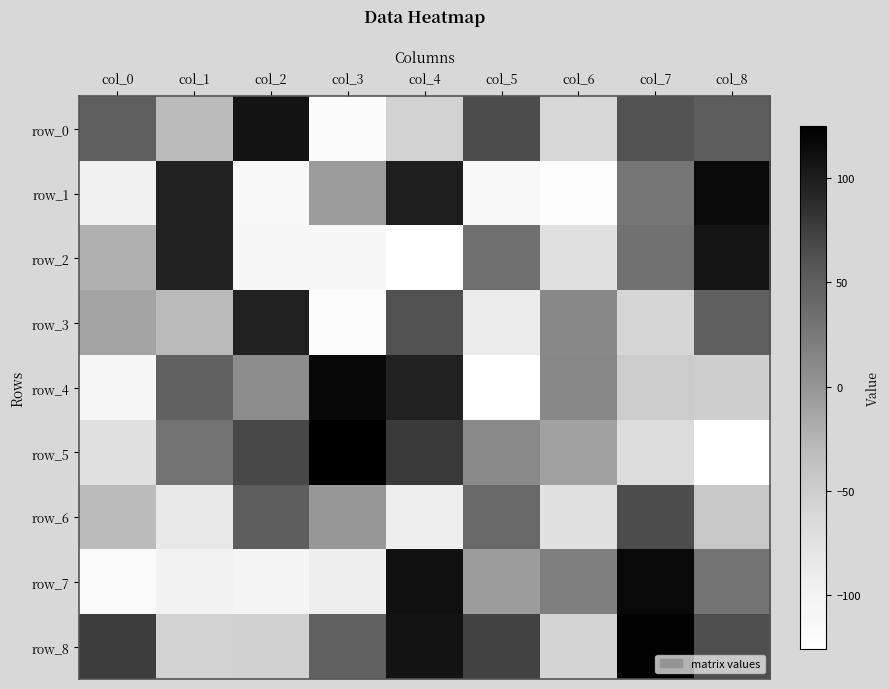

What is the average value of the row_6 series?

-19